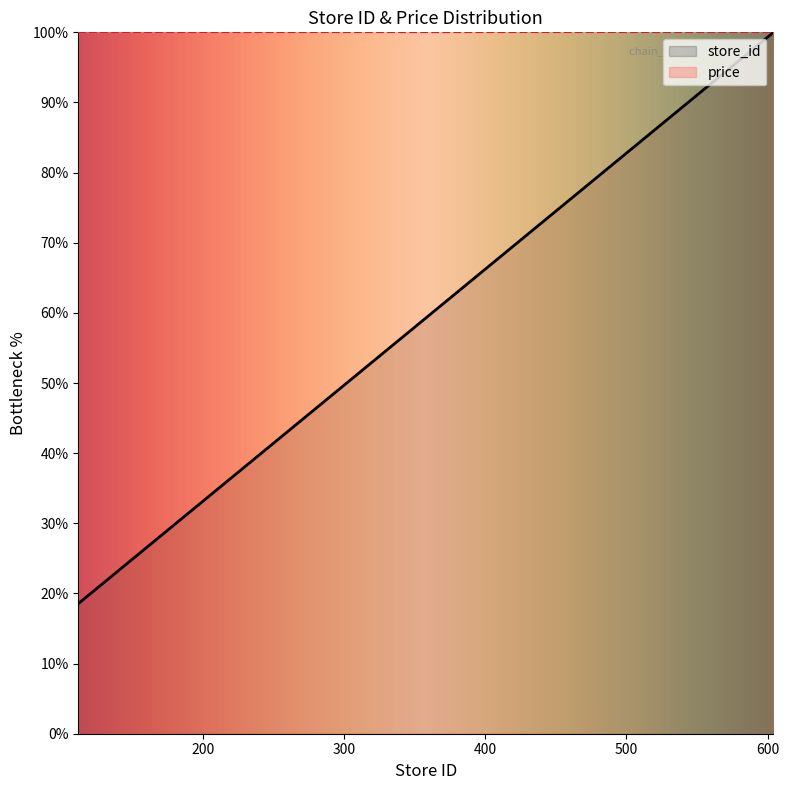

Where is the data nearest to the value 59?

375